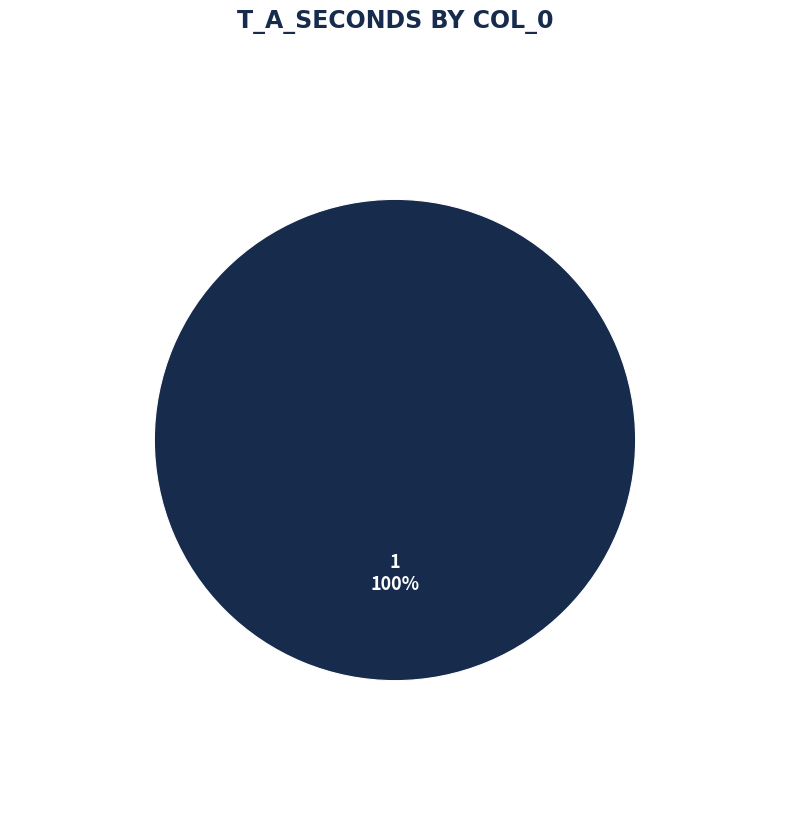

Is there any slice that represents more than half of the pie?

Yes